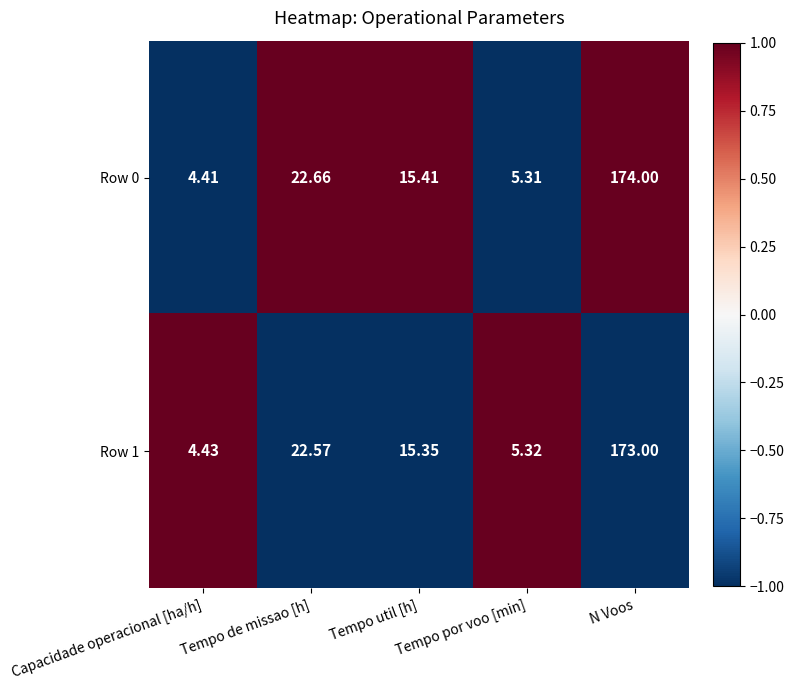

Where does the Row 1 series first go above 15?

Tempo de missao [h]